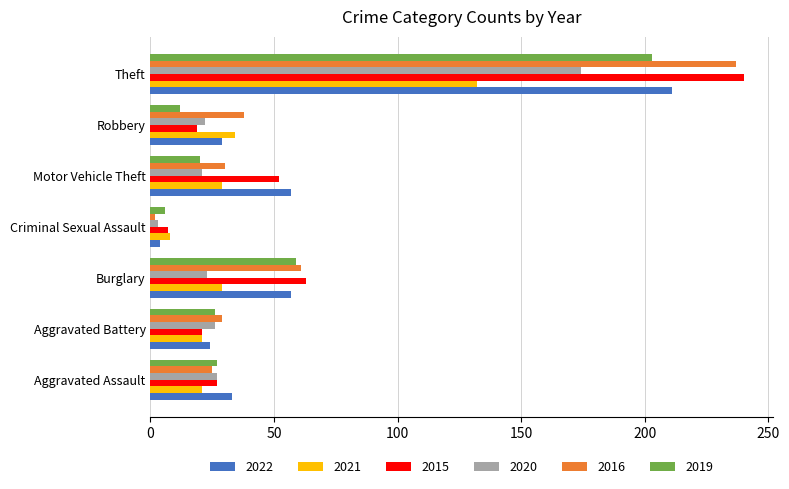

What is the maximum value shown in the chart?

240